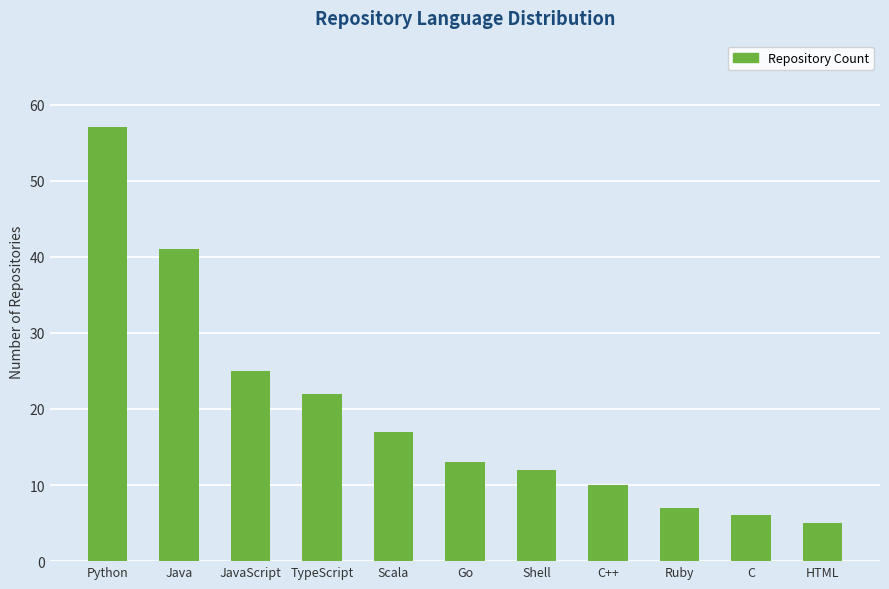

What is the difference between the maximum and minimum values?

52